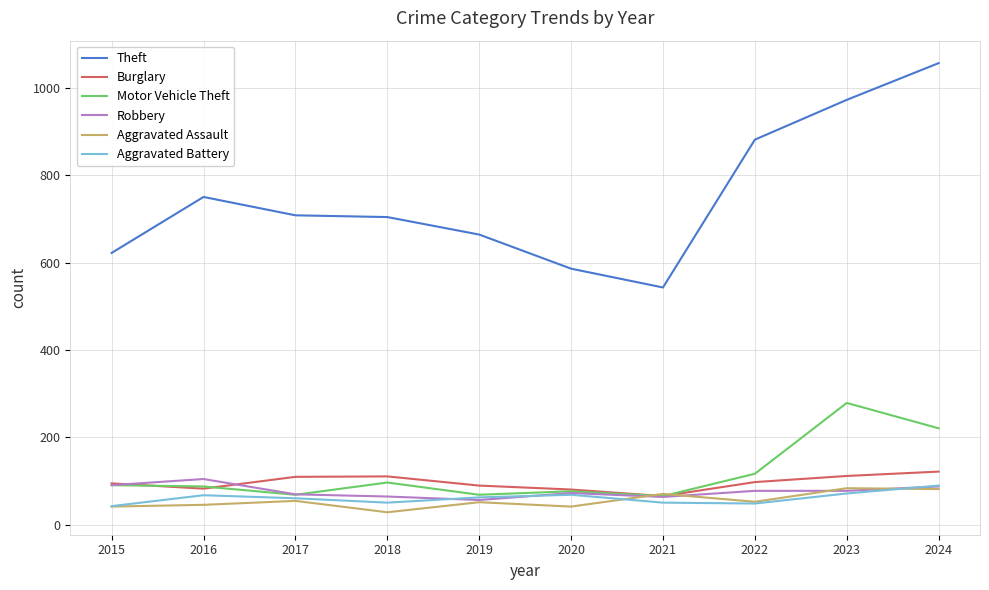

True or false: Robbery and Theft intersect in this chart.

False